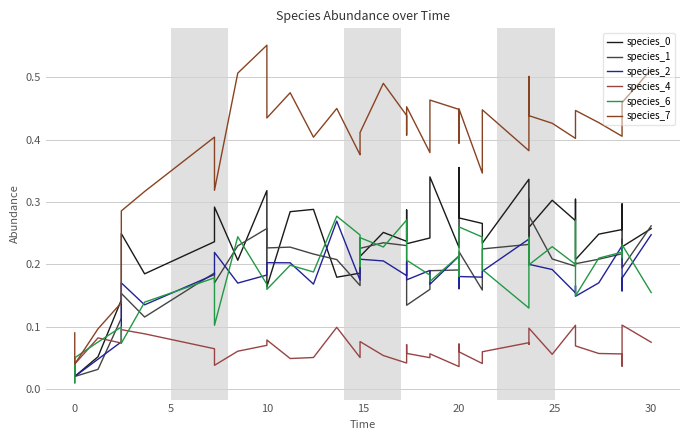

Which series has the largest total across all categories?

species_7